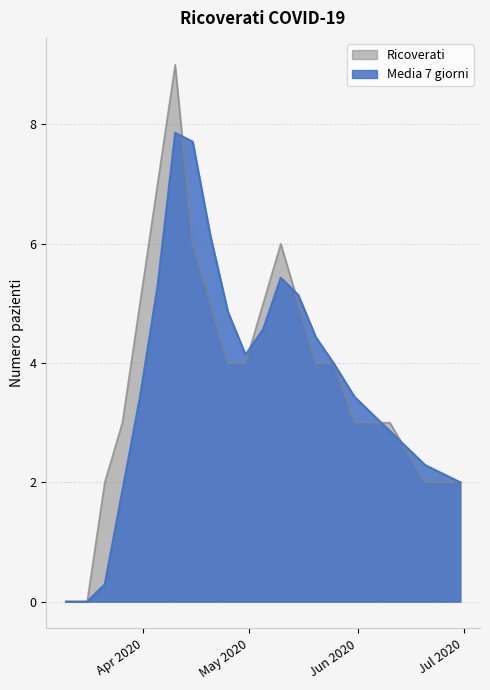

Which series has the widest spread of values?

Ricoverati